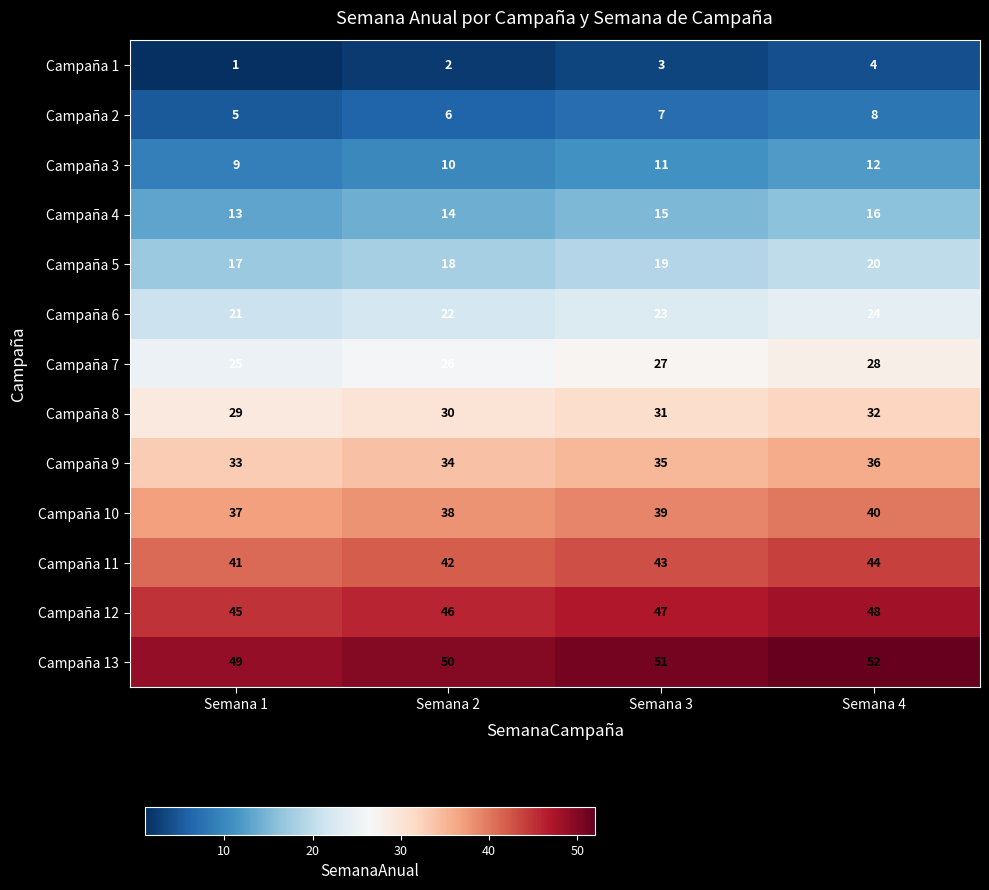

What is the sum of all Campaña 2 values?

26